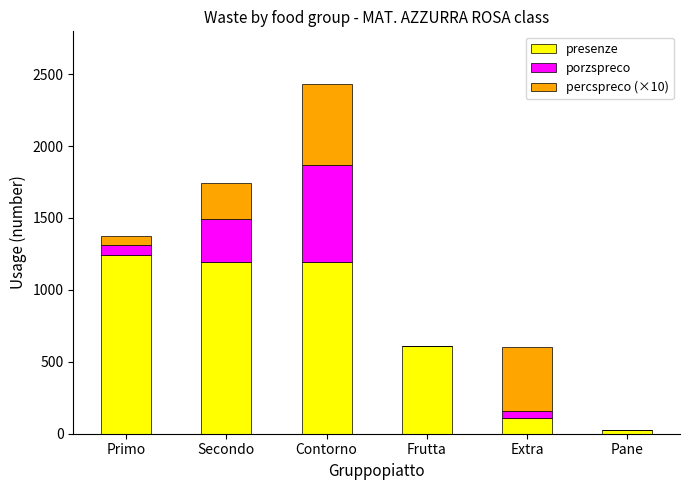

At which label does presenze reach its peak?

Primo